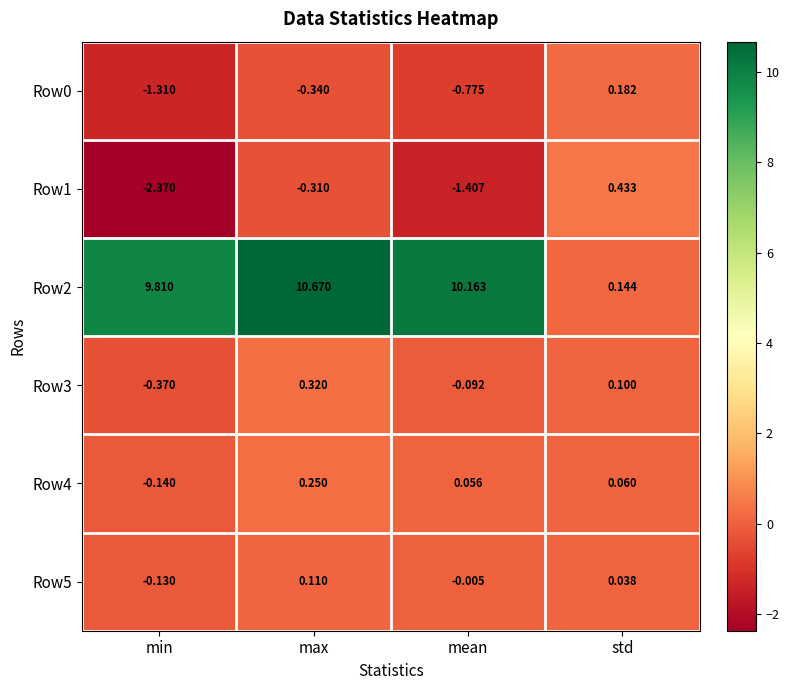

What is the total value across all series at min?

5.5